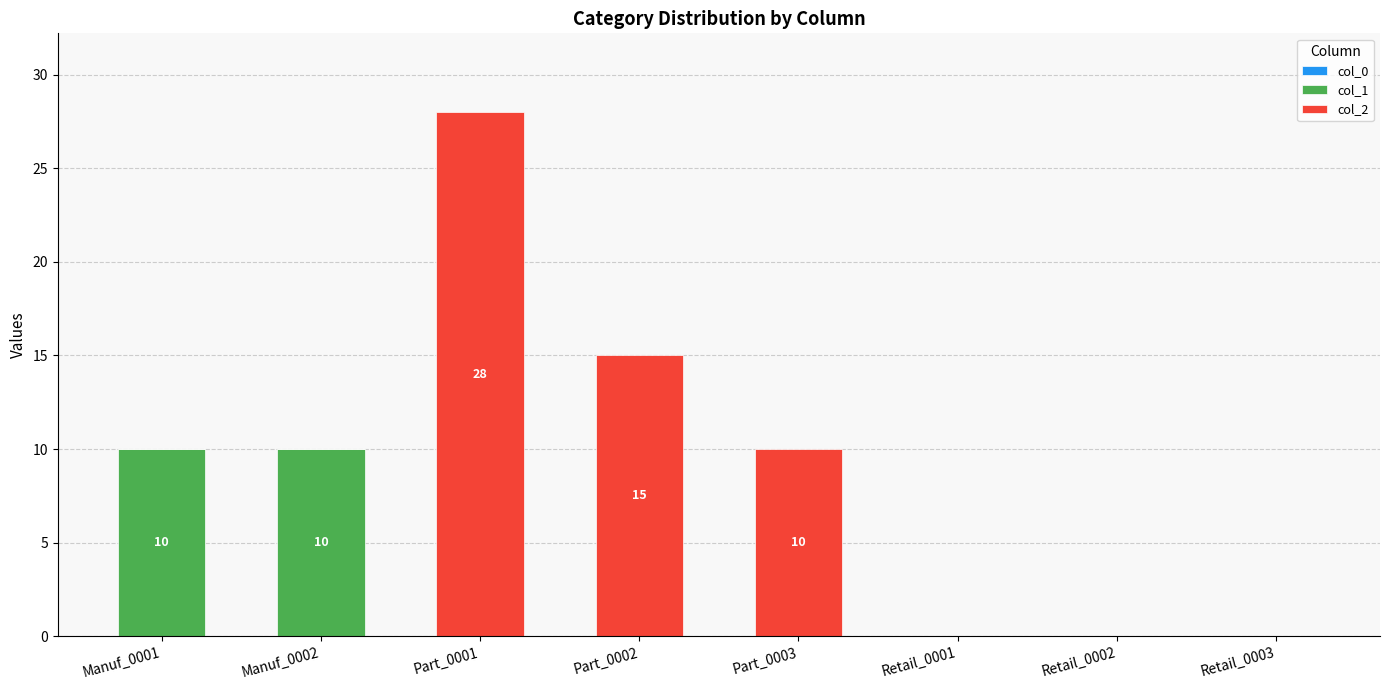

The col_1 series shows -6 at Part_0001. True or false?

False